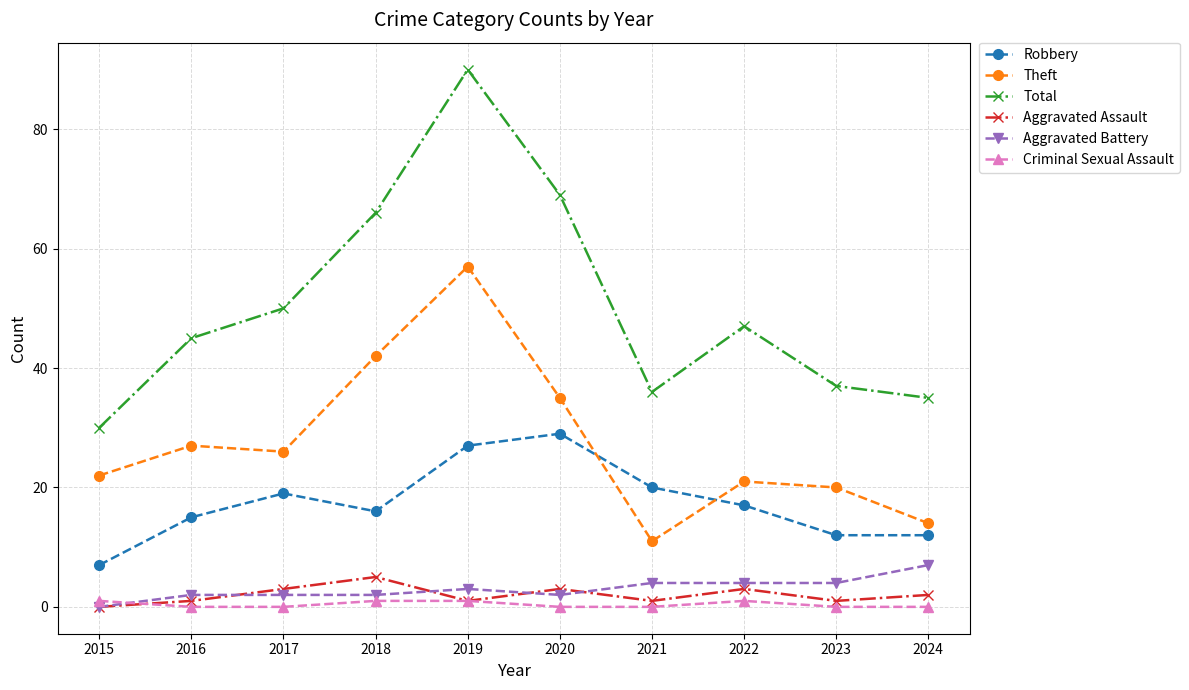

What is the maximum value for Total?

90